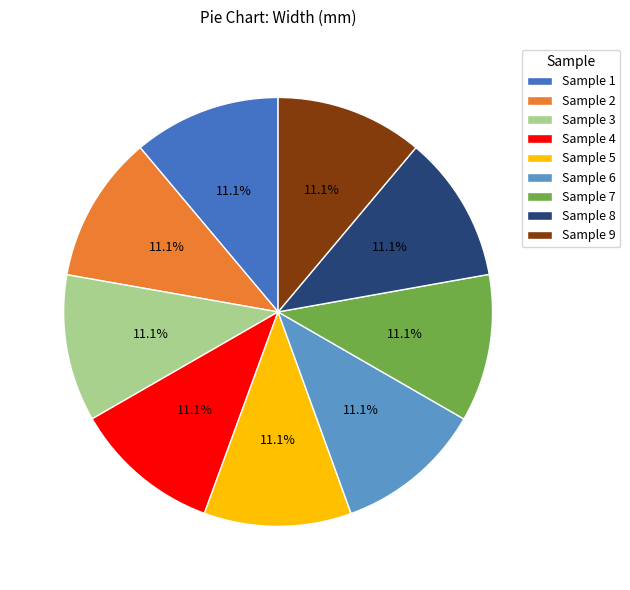

Approximately how many times larger is the value at Sample 8 compared to Sample 9?

1.0